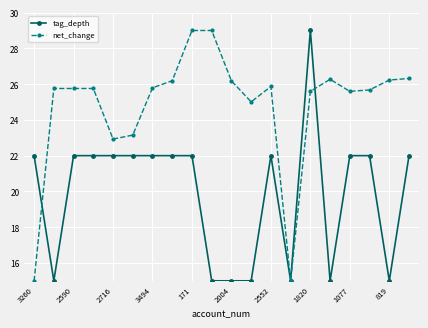

What is the value of the net_change point at the 12th from the left?

25.0